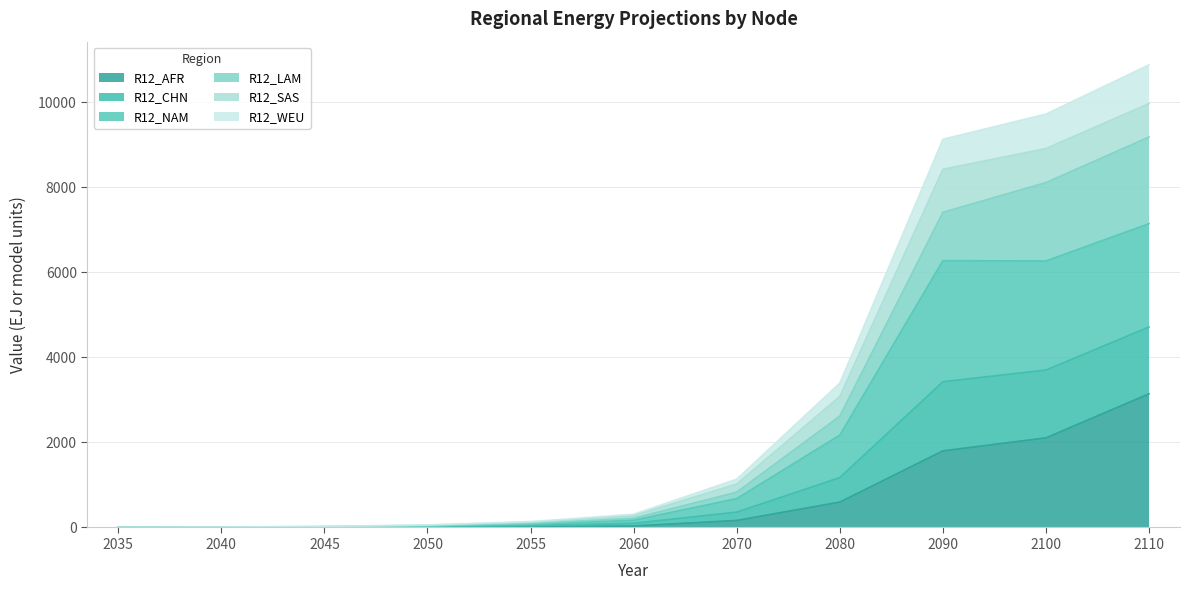

What is the total value across all series at 2080?

3396.9